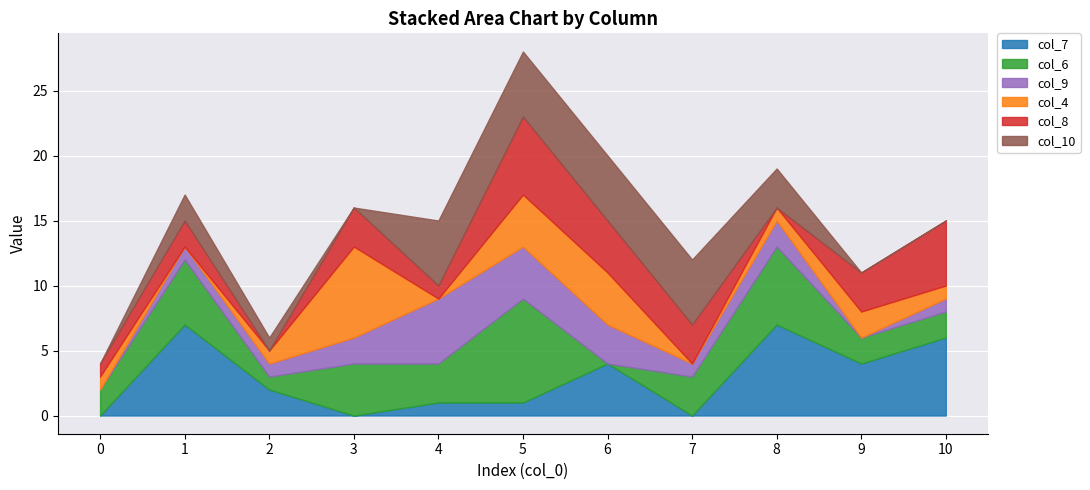

What is the difference between the second highest and minimum values in the col_7 series?

7